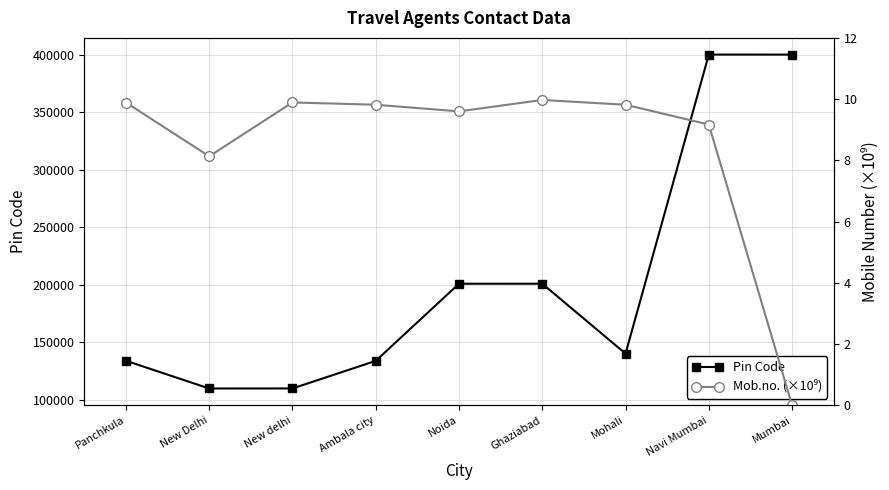

Rank the series at Mumbai from highest to lowest value.

Pin Code, Mob.no. (×10⁹)